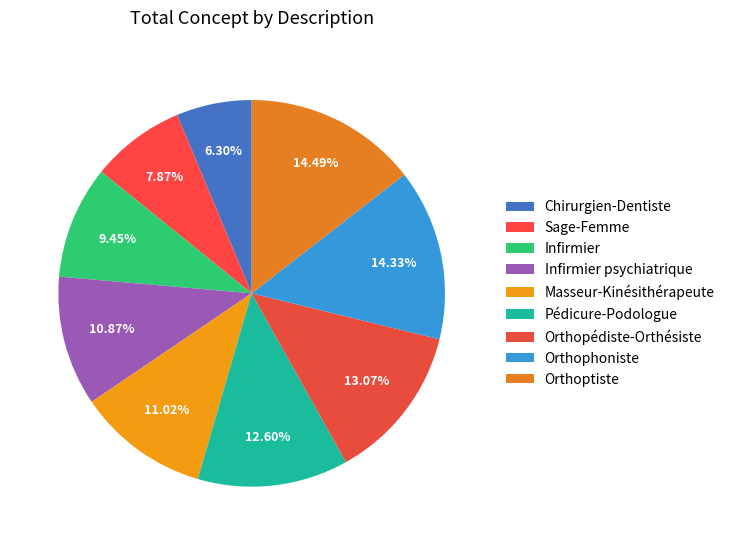

How many segments does this pie chart have?

9